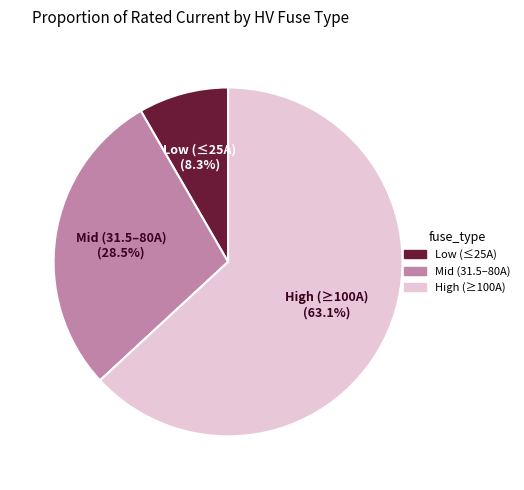

To the nearest percent, what is the difference between the largest and smallest slice percentages?

55%